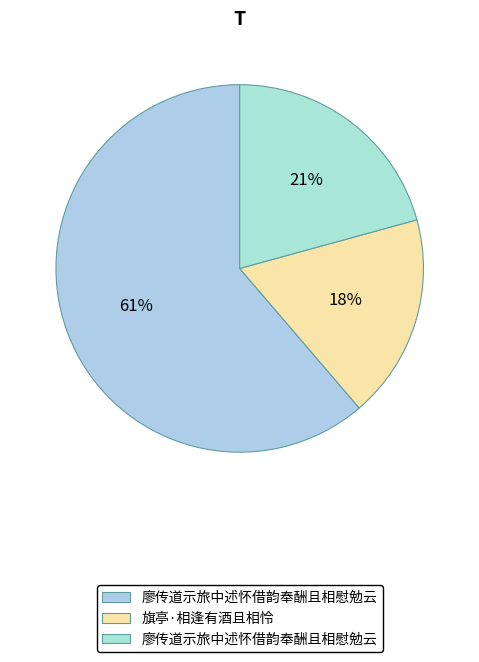

How many slices are in this pie chart?

3